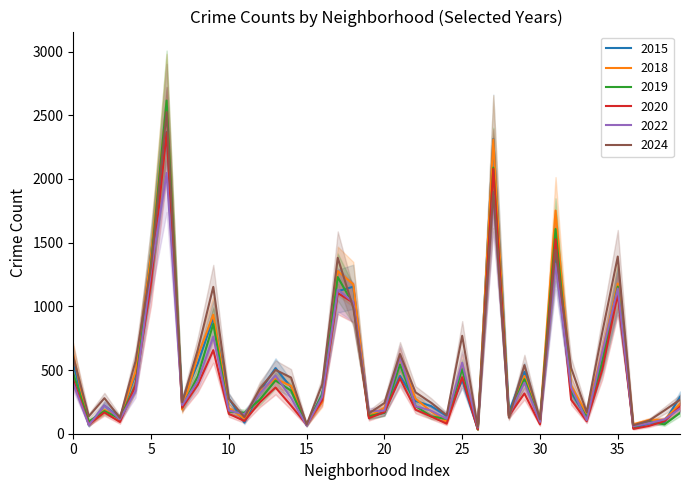

The 2019 series shows 470 at 0. True or false?

True